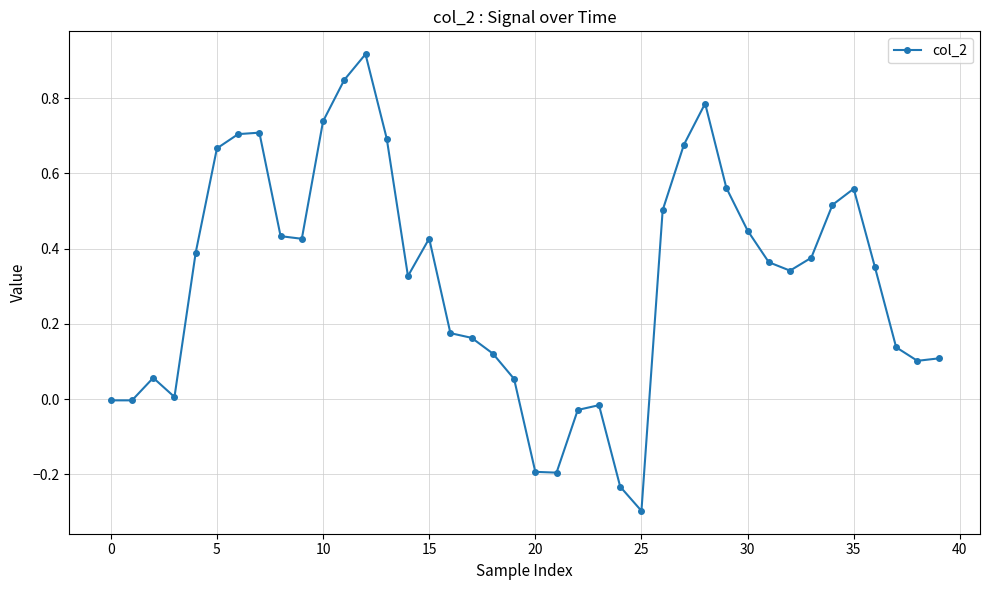

What is the sum of all values?

12.7